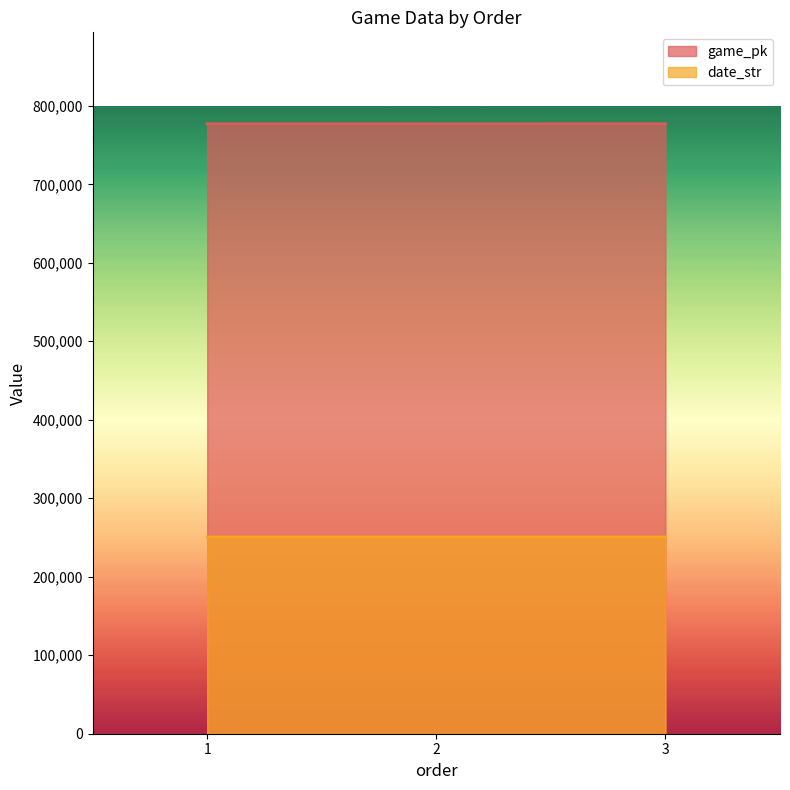

Between 3 and 2, which is larger?

3